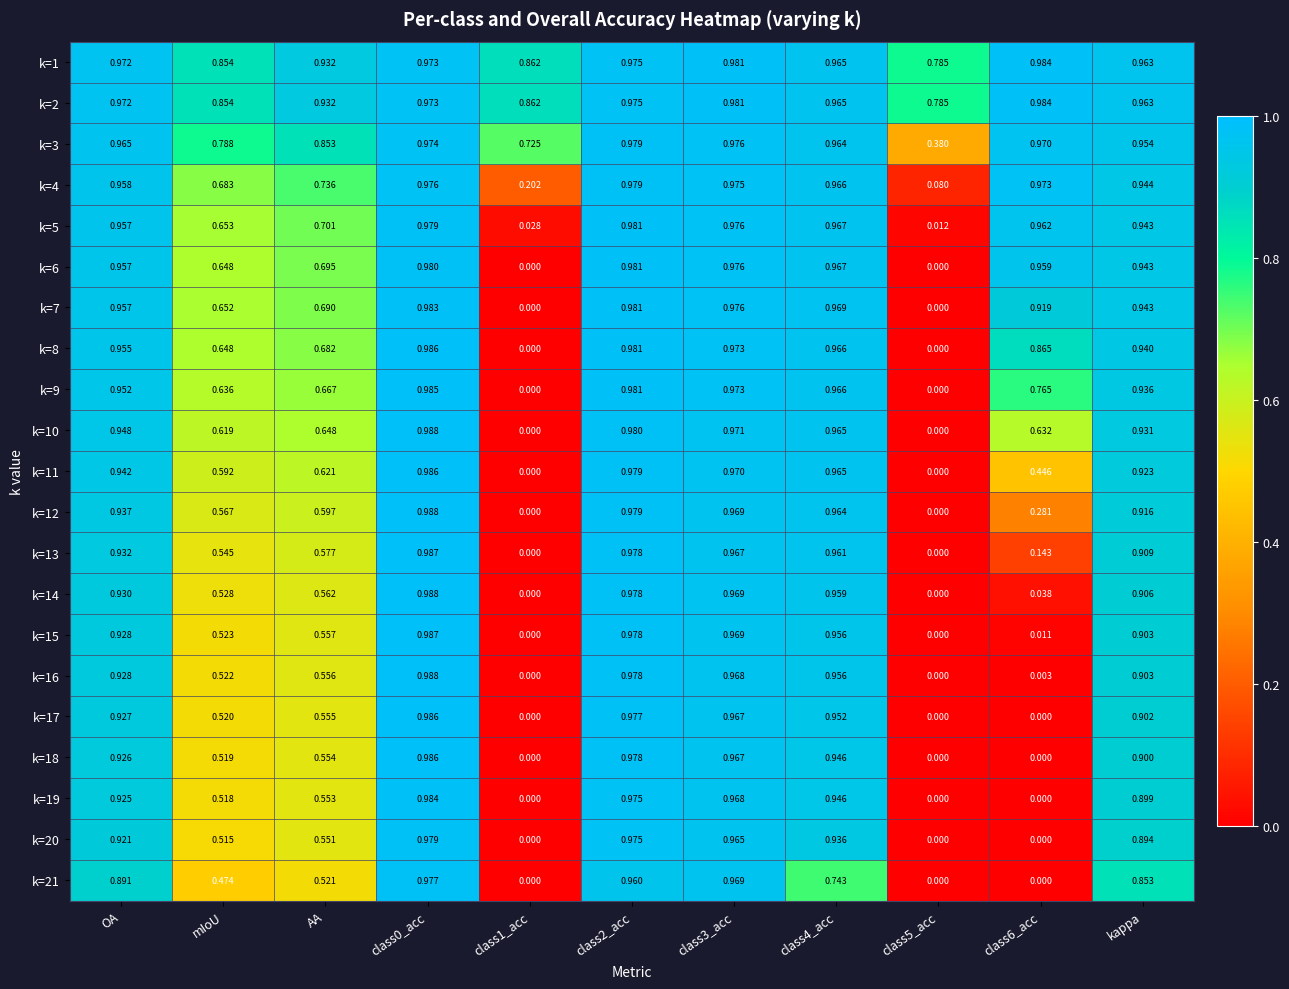

Is the value of k=18 at class2_acc greater than the value of k=17 at class6_acc?

Yes